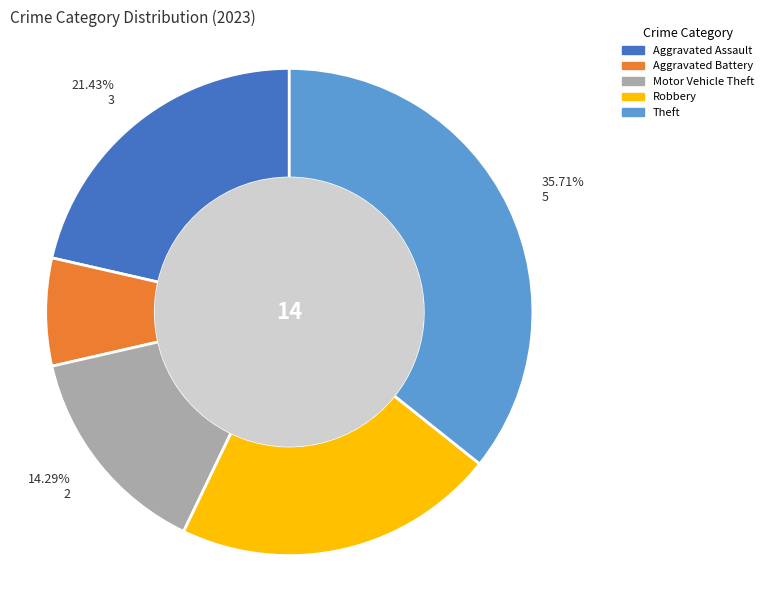

How many segments does this pie chart have?

5